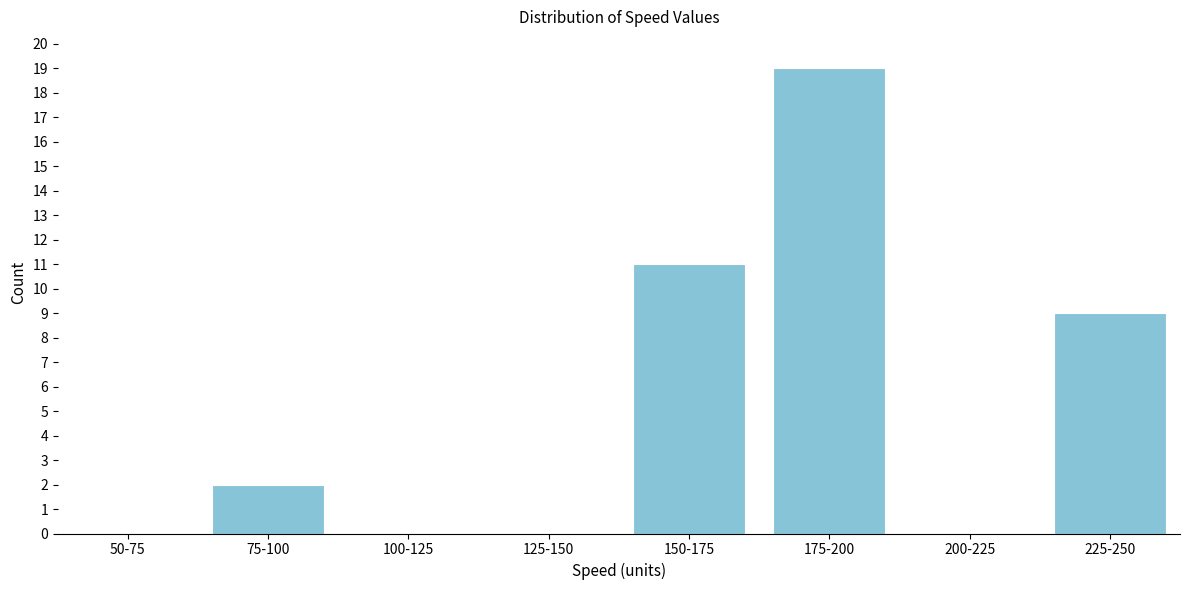

Reading right to left, transcribe all the data shown in this chart.

225-250=9	200-225=0	175-200=19	150-175=11	125-150=0	100-125=0	75-100=2	50-75=0